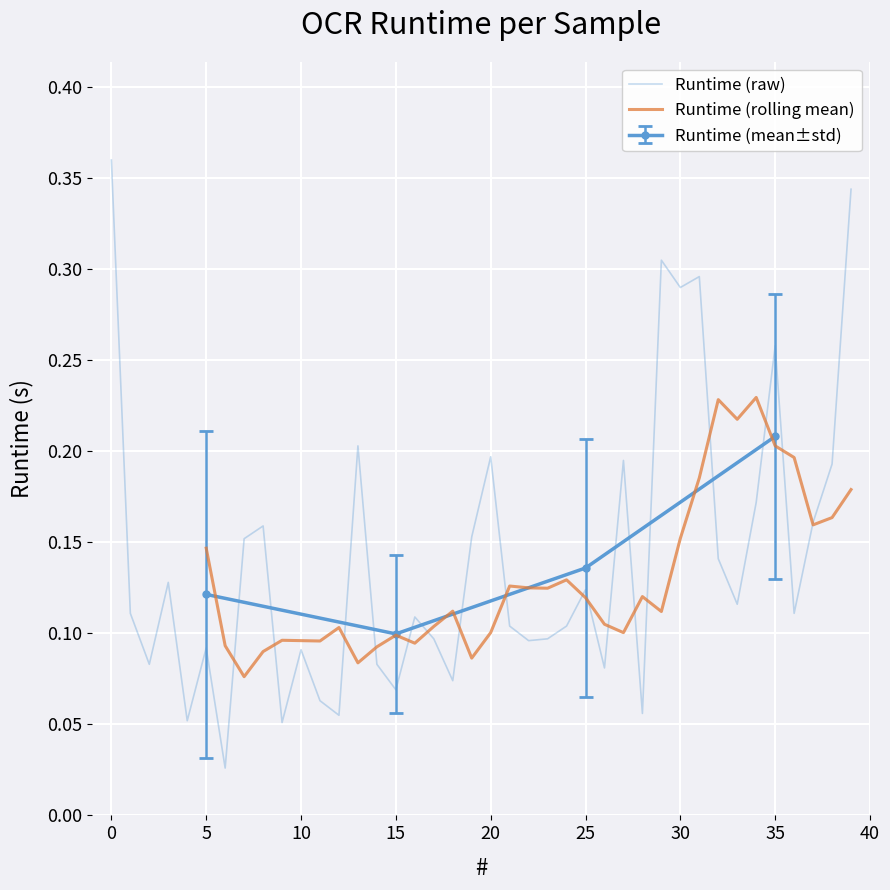

Is this an area chart (filled region under the line)?

No